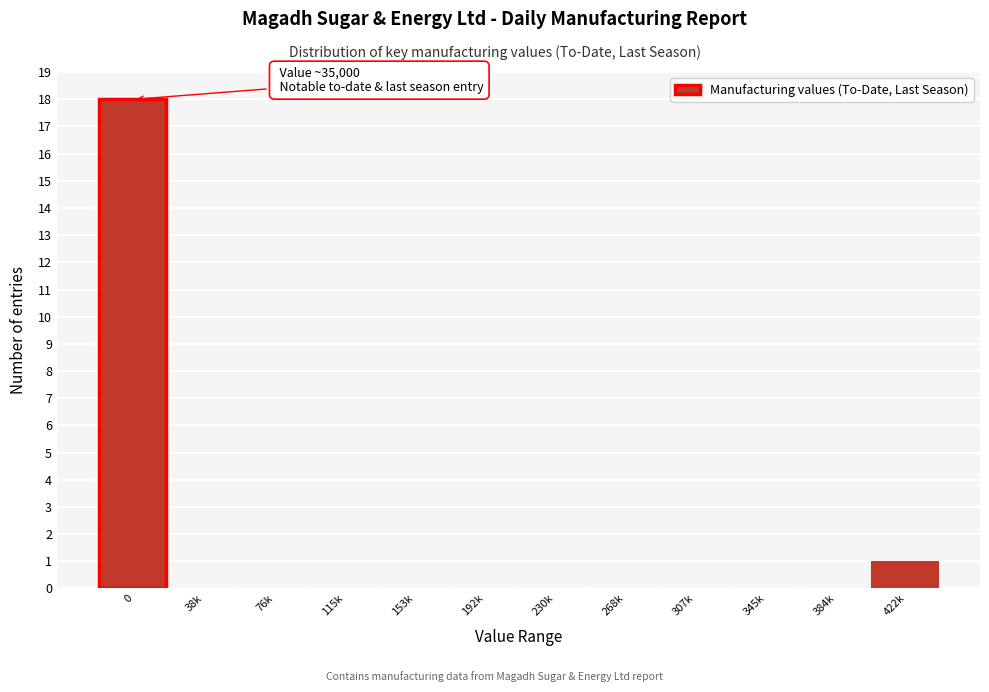

Reading left to right, extract all data points from this chart.

0=18	38k=0	76k=0	115k=0	153k=0	192k=0	230k=0	268k=0	307k=0	345k=0	384k=0	422k=1